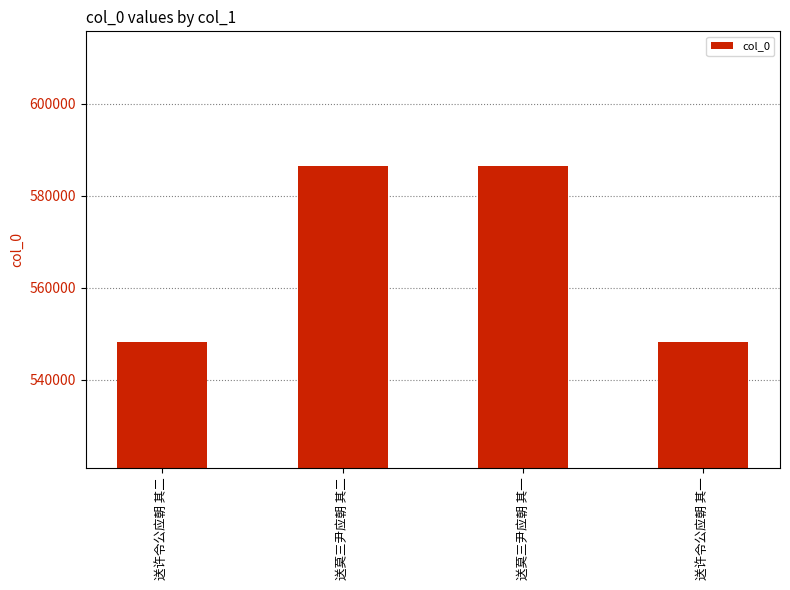

The value at 送许令公应朝 其二 is 944353. True or false?

False